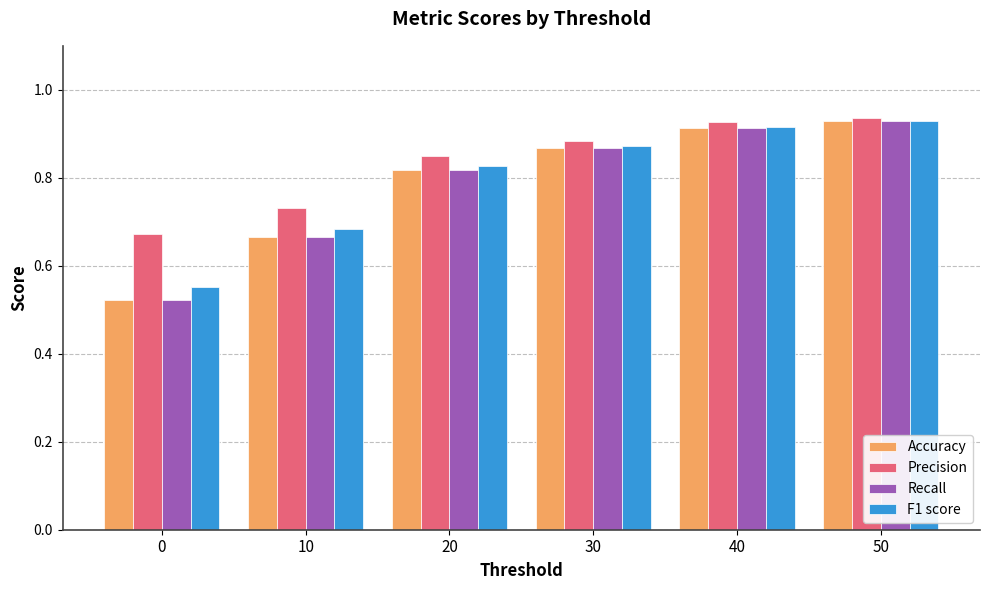

What is the total value across all series at 50?

3.7